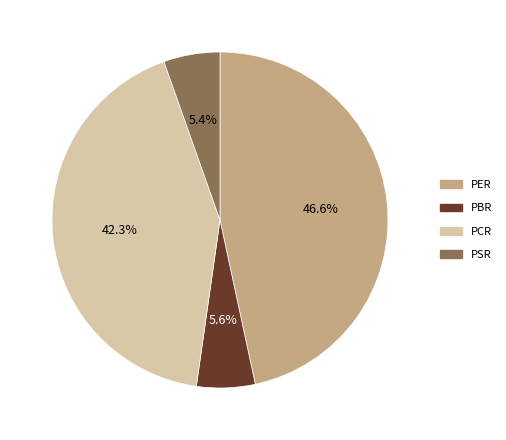

What portion of the pie excludes PBR?

94.4%